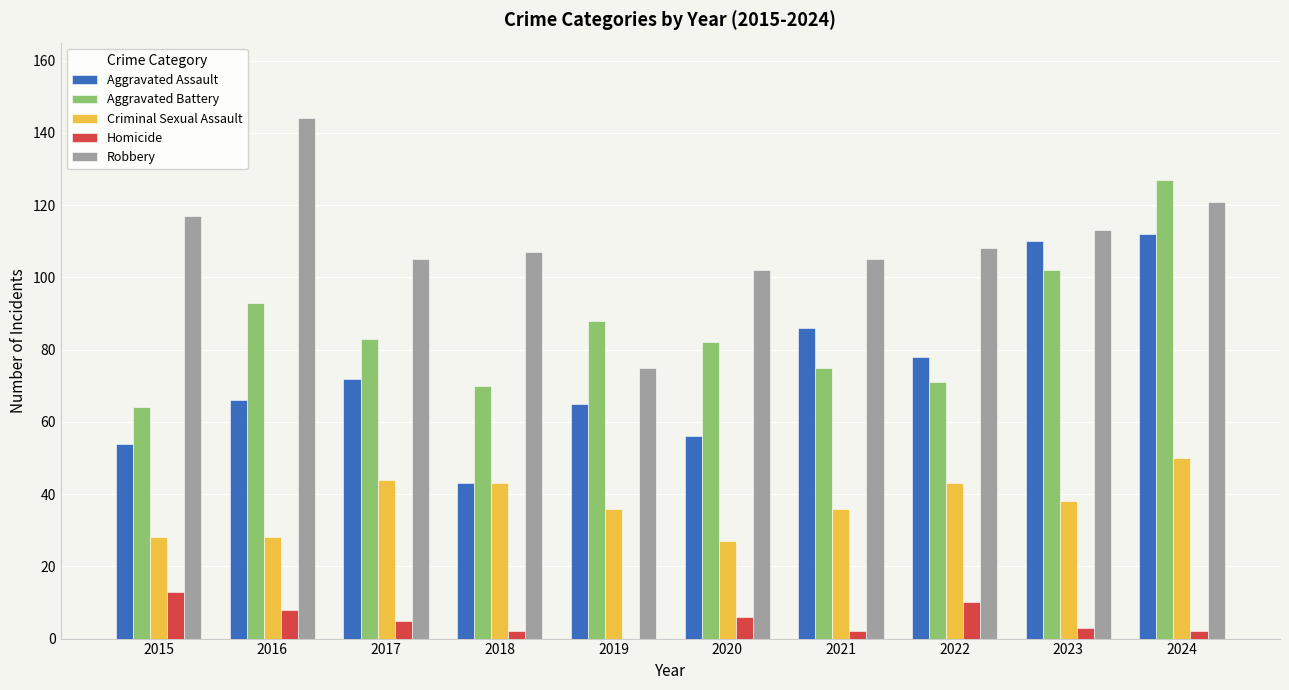

What is the difference between the Criminal Sexual Assault values at 2020 and 2016?

1